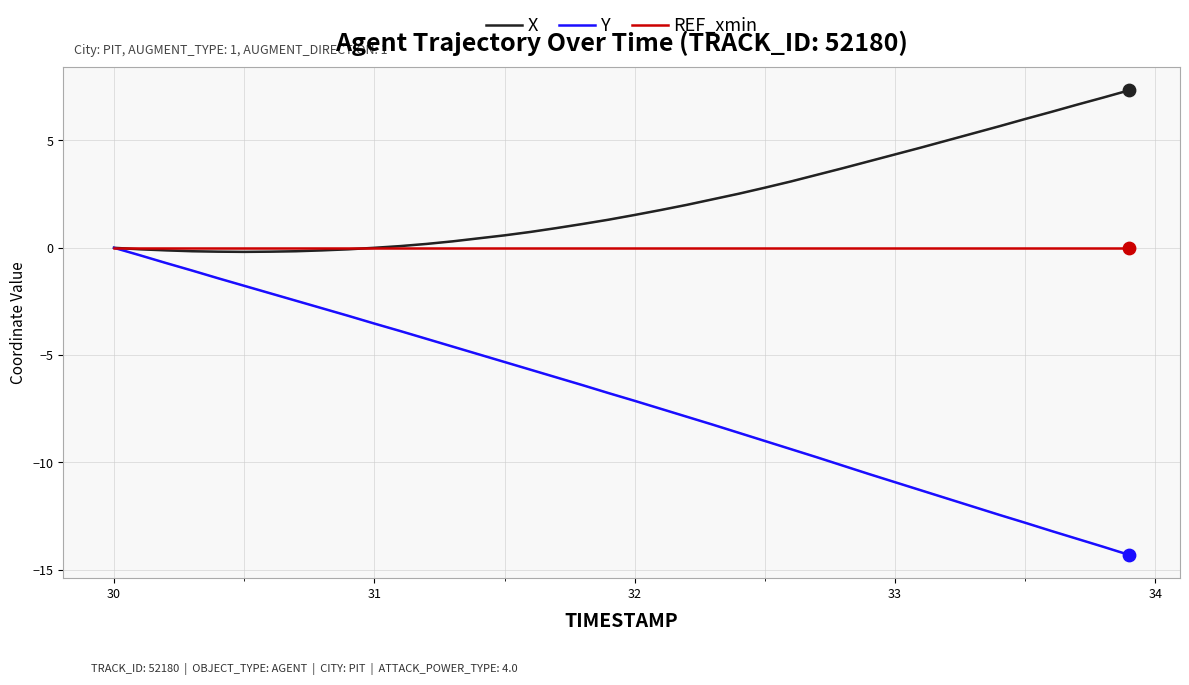

Which series has the largest total across all categories?

X